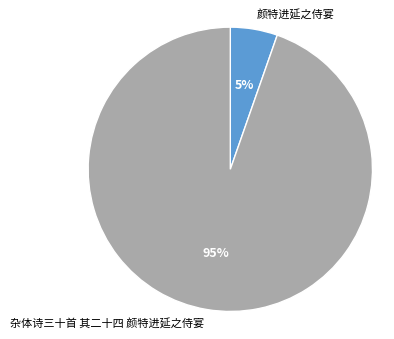

Rank the categories by value from highest to lowest.

杂体诗三十首 其二十四 颜特进延之侍宴, 颜特进延之侍宴